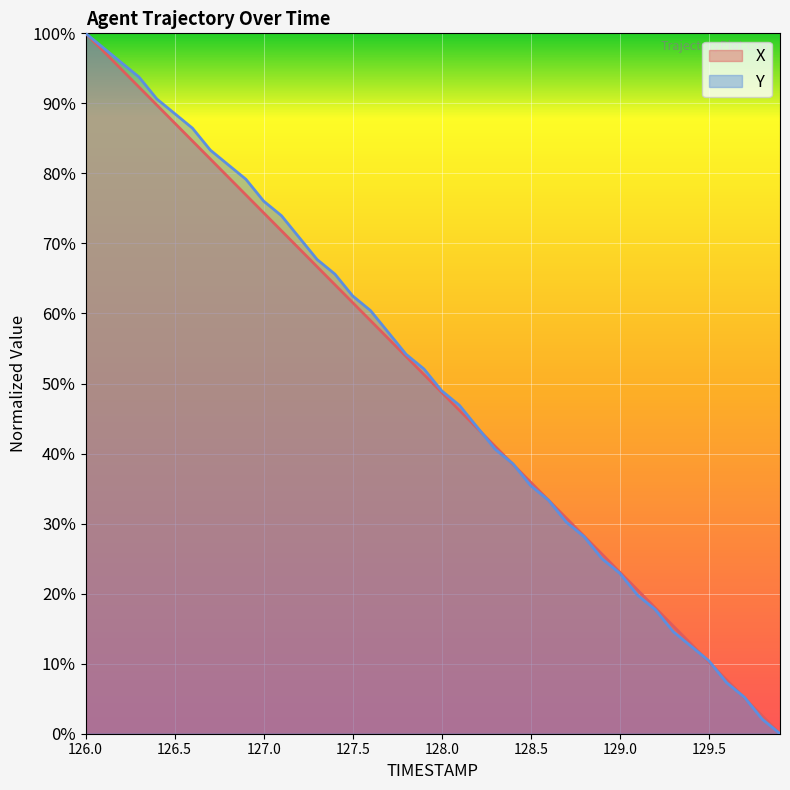

Where does the Y series first go above 52?

126.0